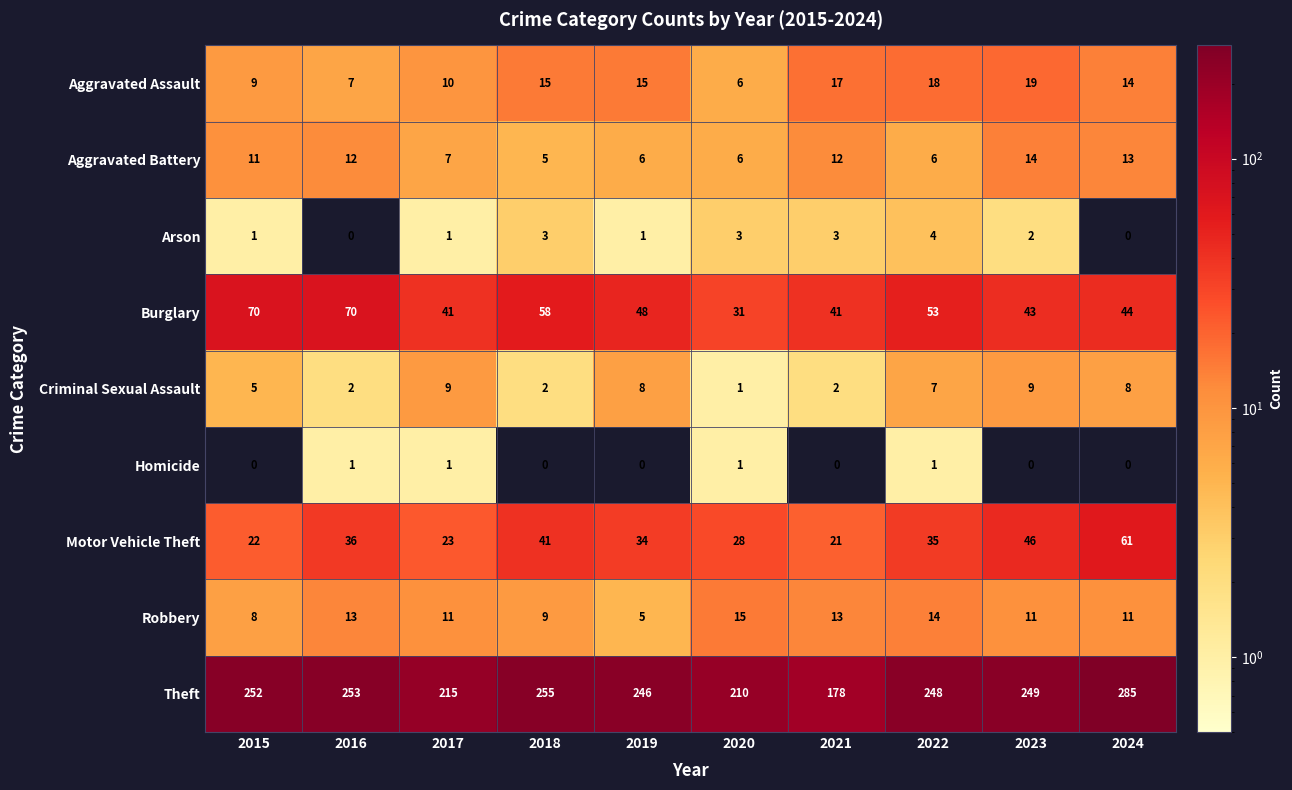

Which series changed the most between 2021 and 2023?

Theft